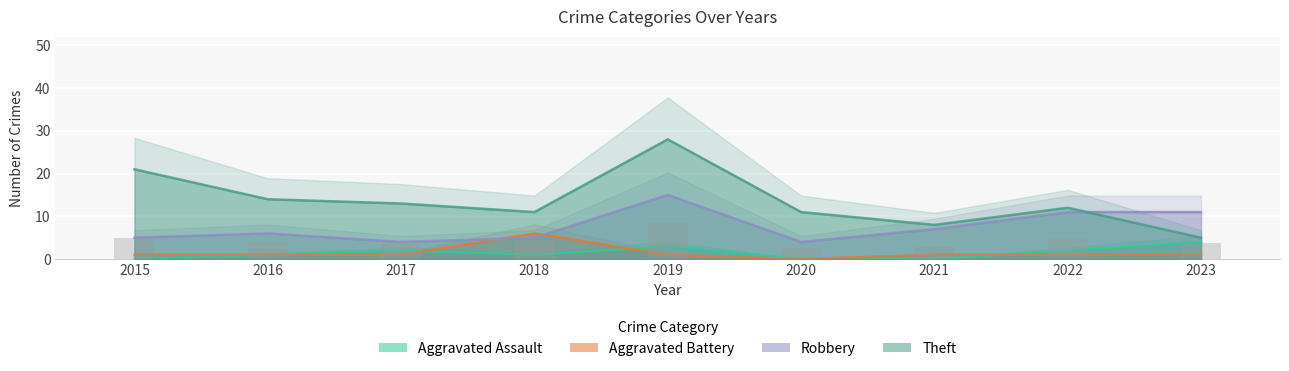

What is the sum of all Theft values?

123